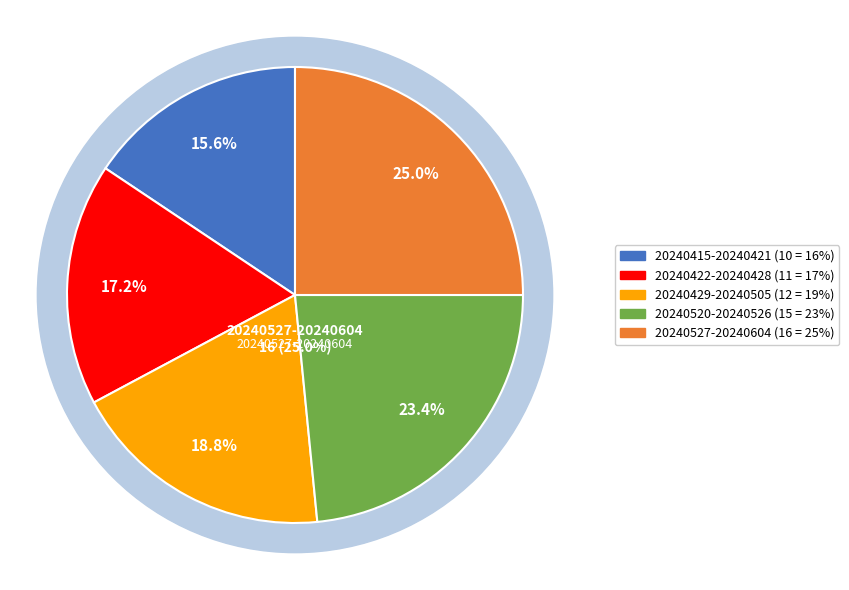

Which category has the smallest portion of the pie?

20240415-20240421